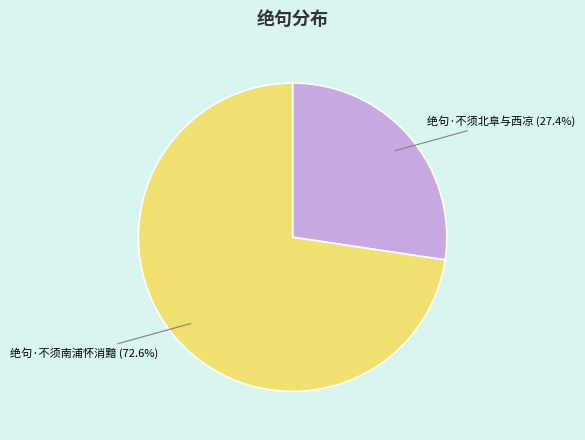

Does any single category account for the majority?

Yes